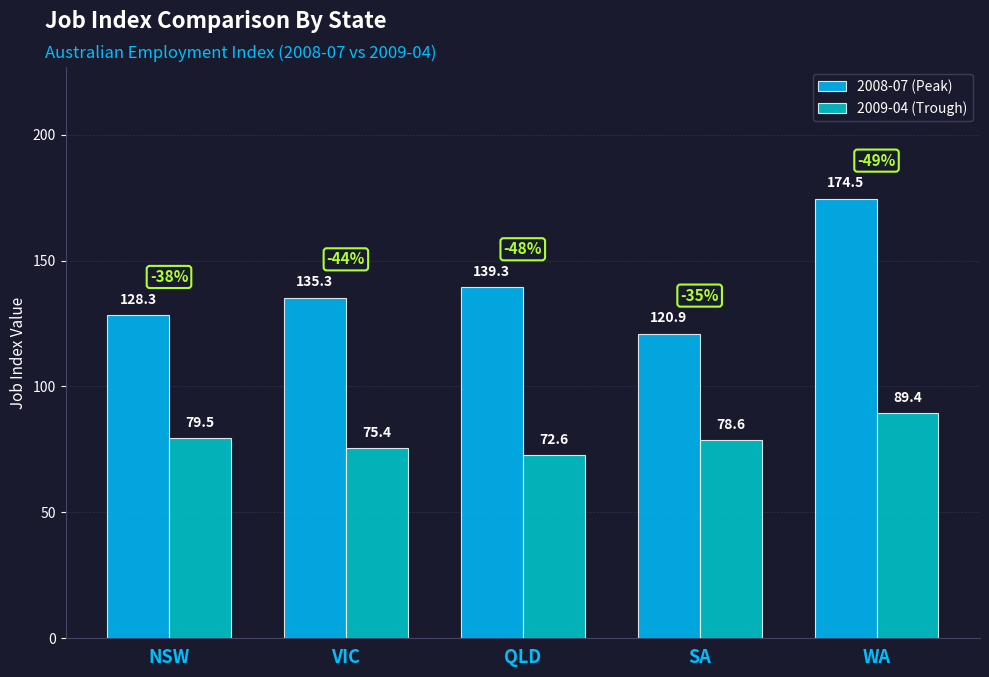

Which series has the largest range (max minus min)?

2008-07 (Peak)